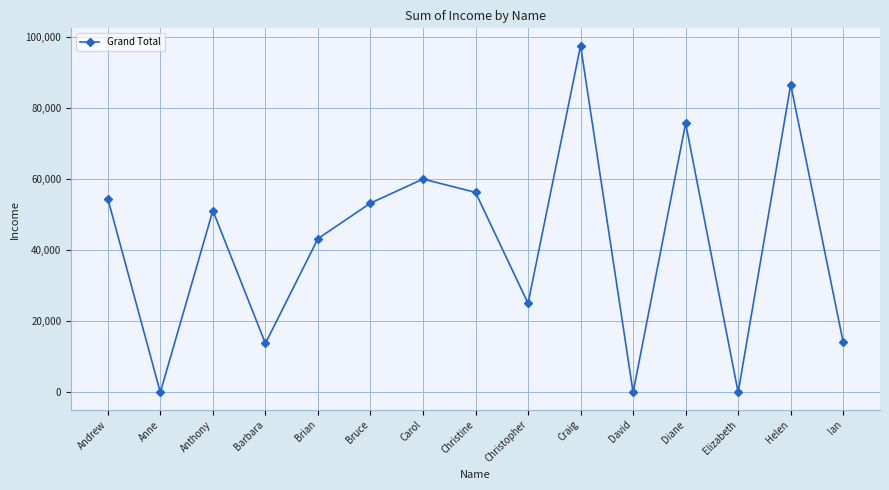

True or false: the data shows 86584 at Helen.

True